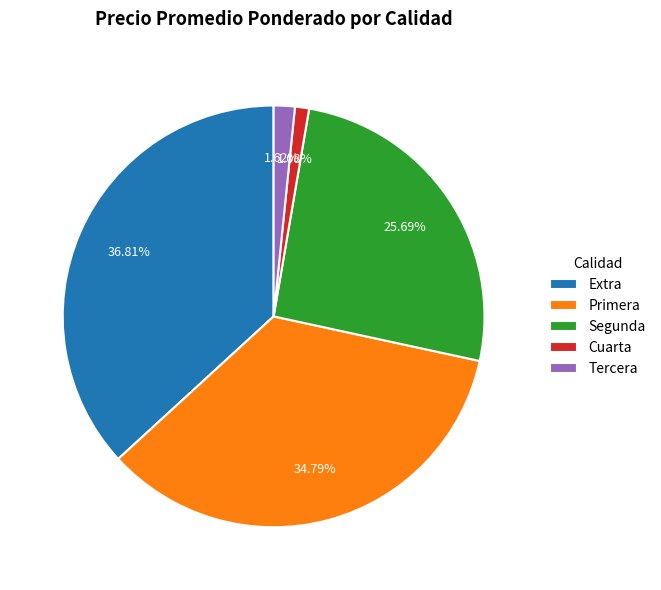

Does Primera represent more than half of the total?

No